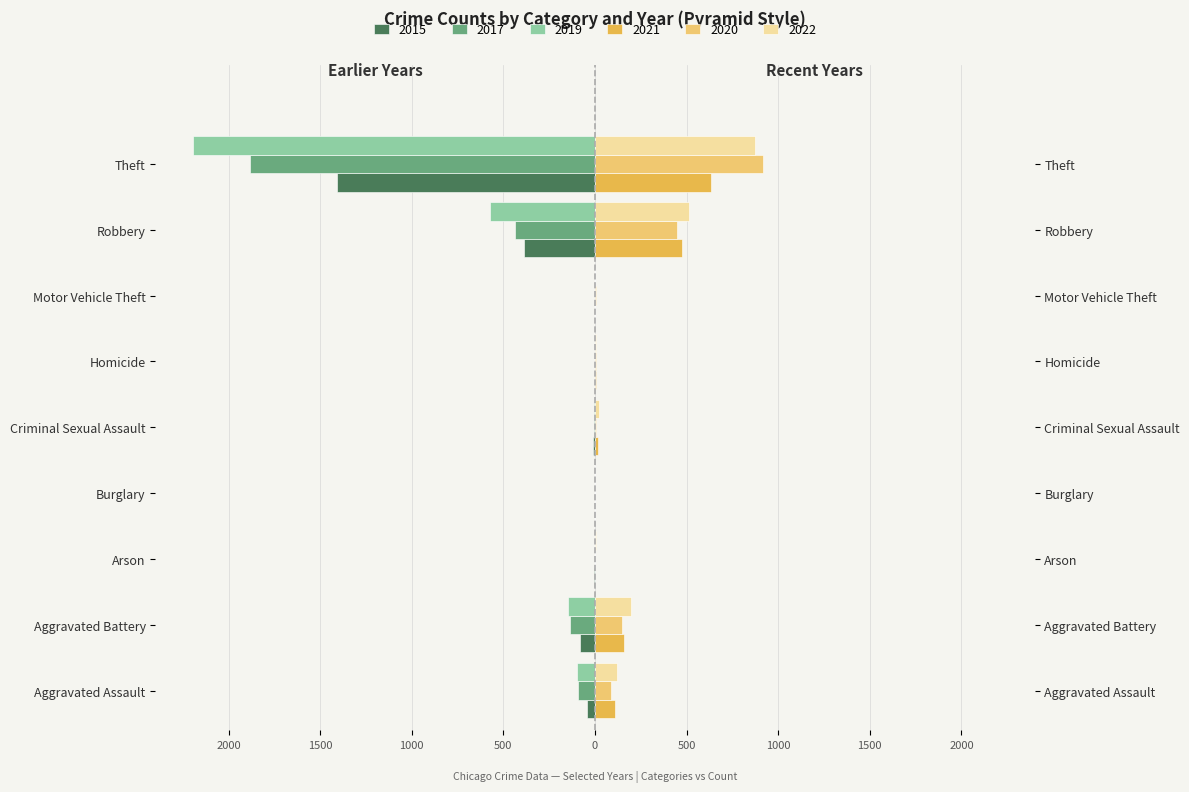

What is the label of the 7th bar from the left?

Motor Vehicle Theft